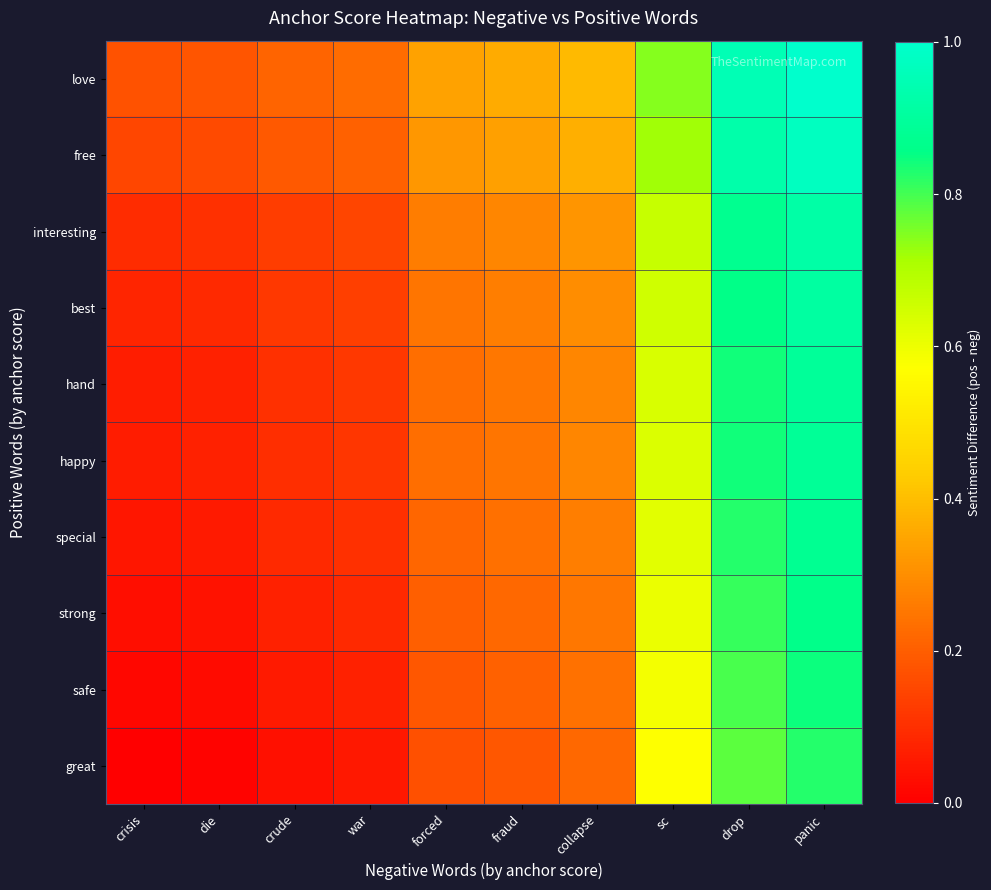

What is the spread (max minus min) of values at crisis?

0.2